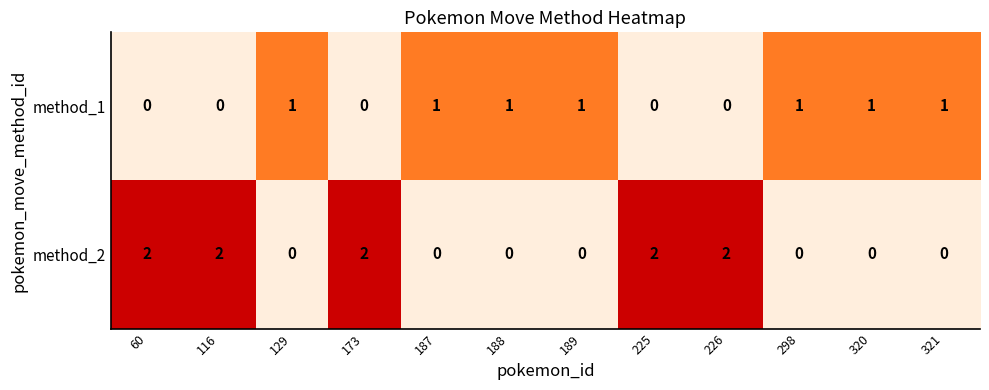

Reading left to right, transcribe all the data shown in this chart.

method_1: 0	0	1	0	1	1	1	0	0	1	1	1
method_2: 2	2	0	2	0	0	0	2	2	0	0	0